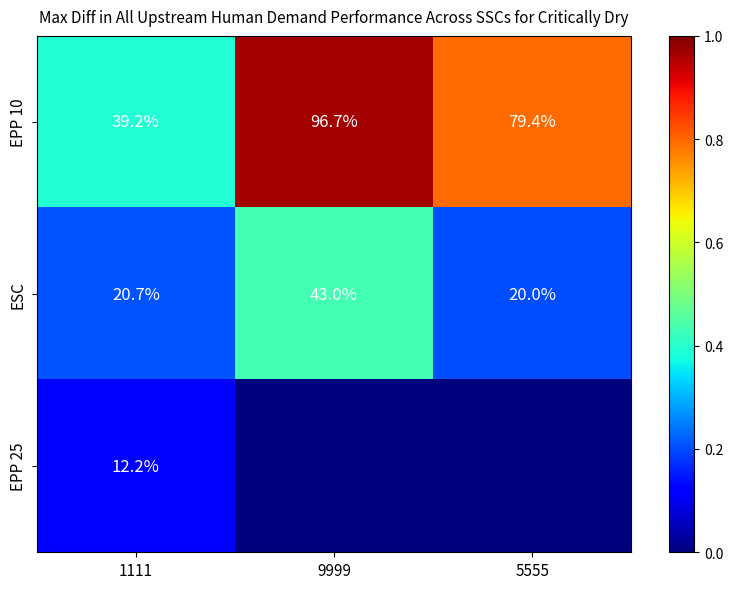

Where does the EPP 10 series first go above 79?

9999